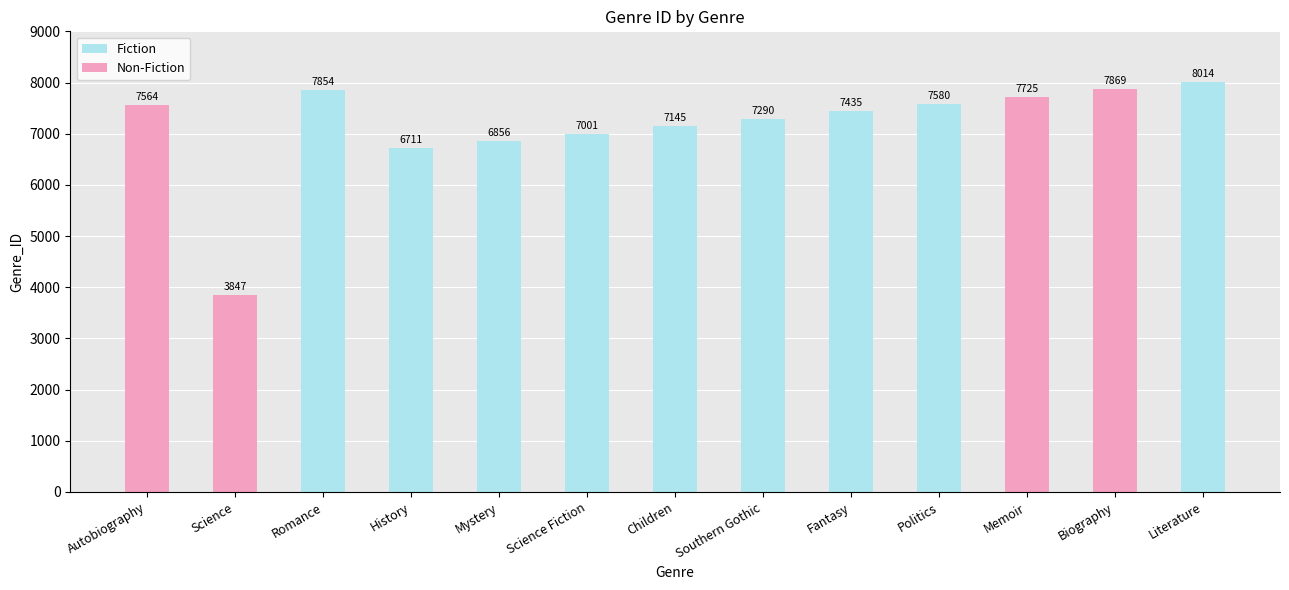

True or false: Non-Fiction has a value of 5101 at Politics.

False